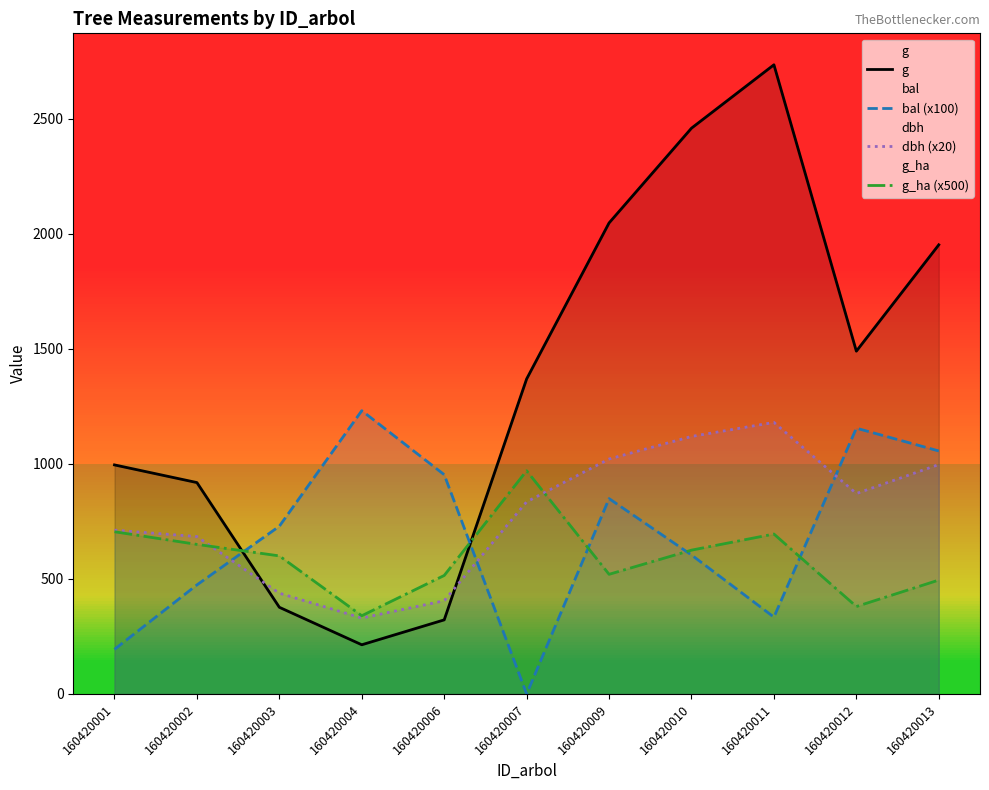

Which has a higher value, 160420001 or 160420003?

160420001